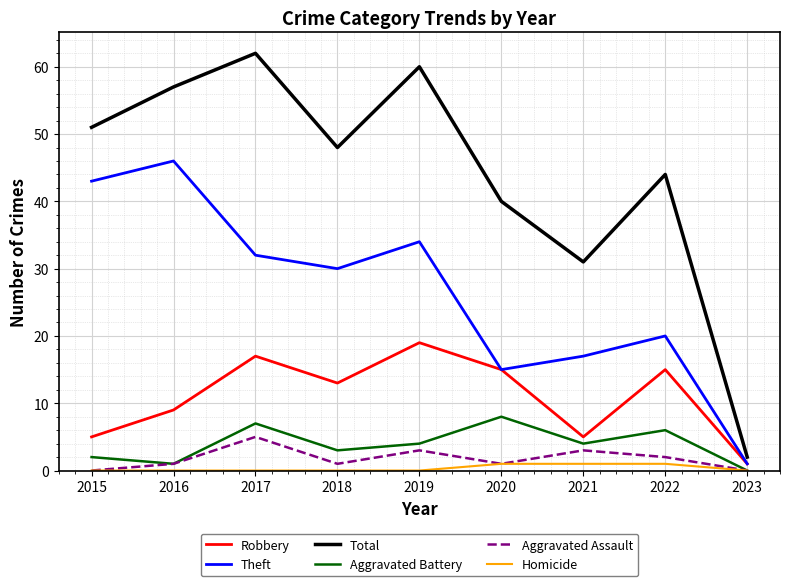

Is it true that Theft equals 32 at 2017?

True